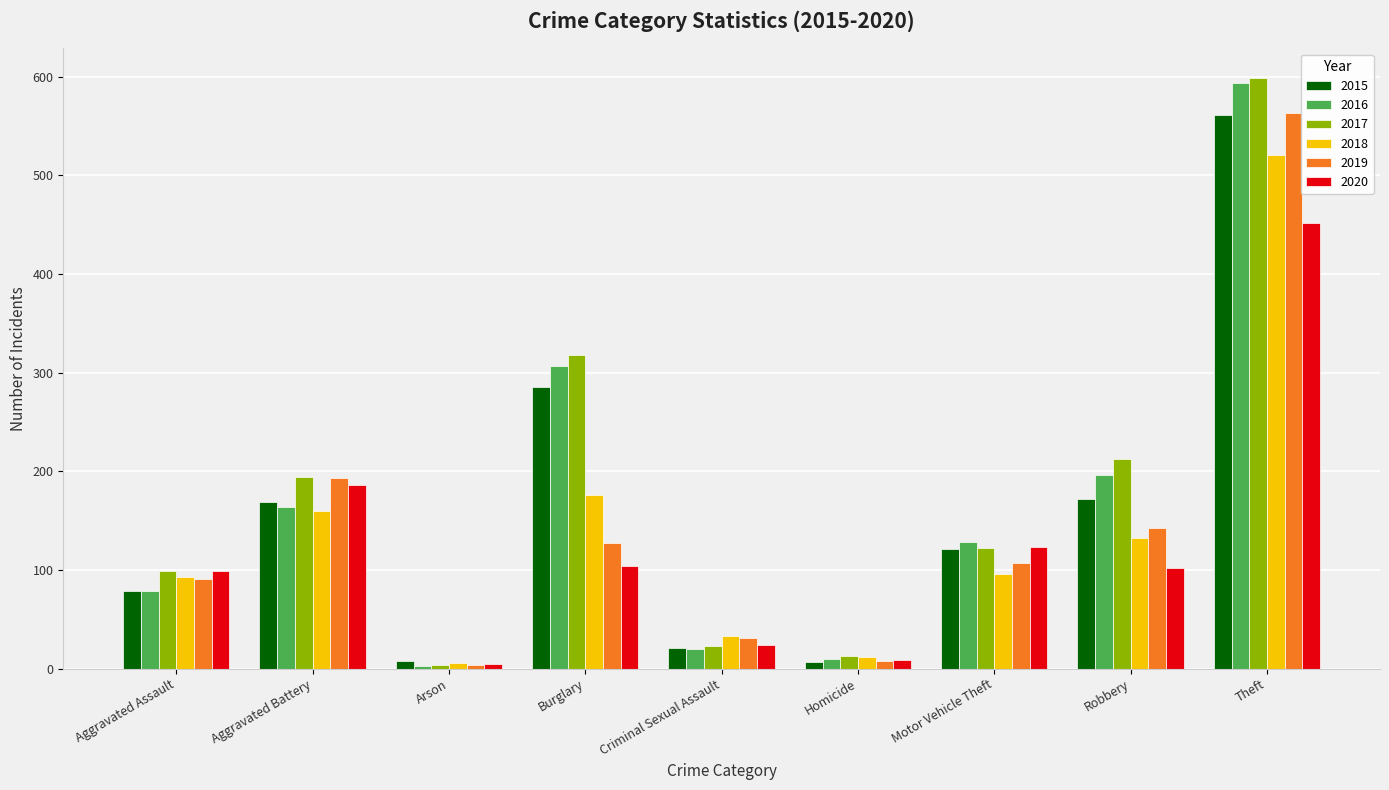

Count the number of data series in this chart.

6